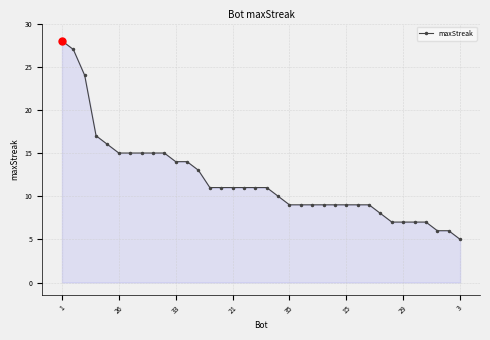

What is the sum of all values?

429